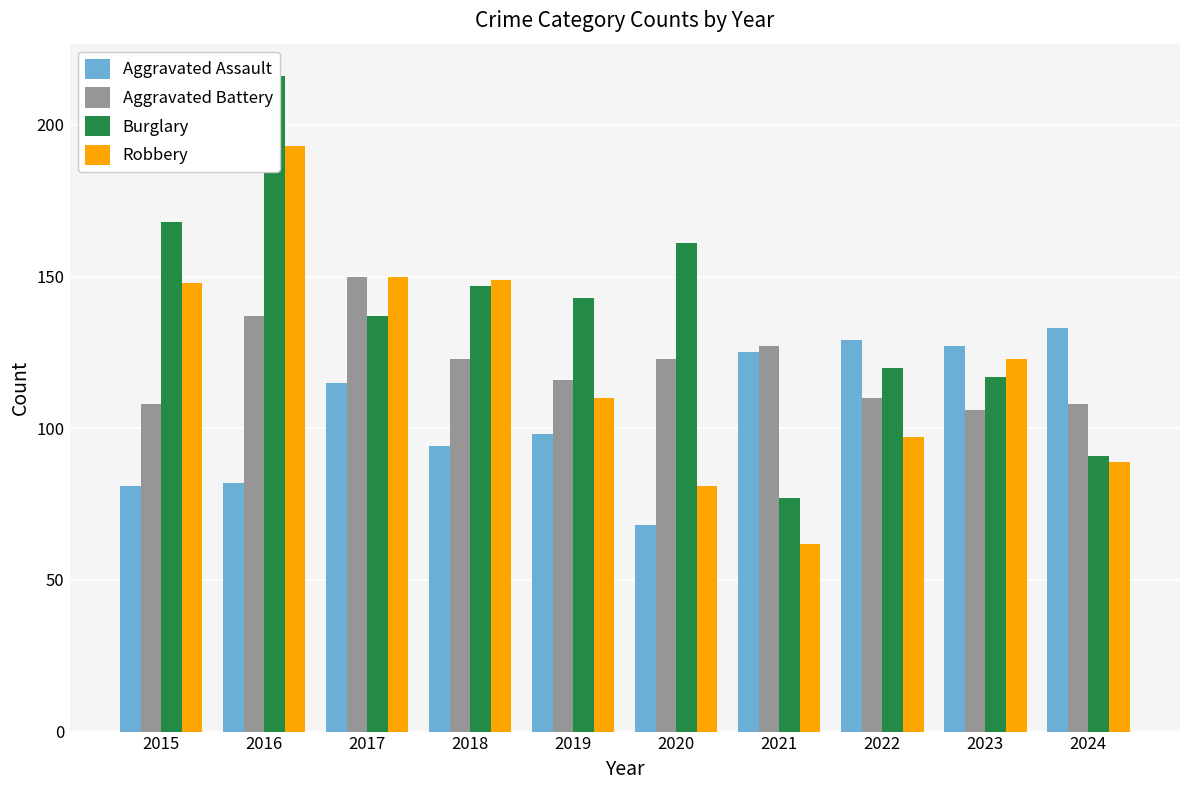

Are the bars horizontal?

No